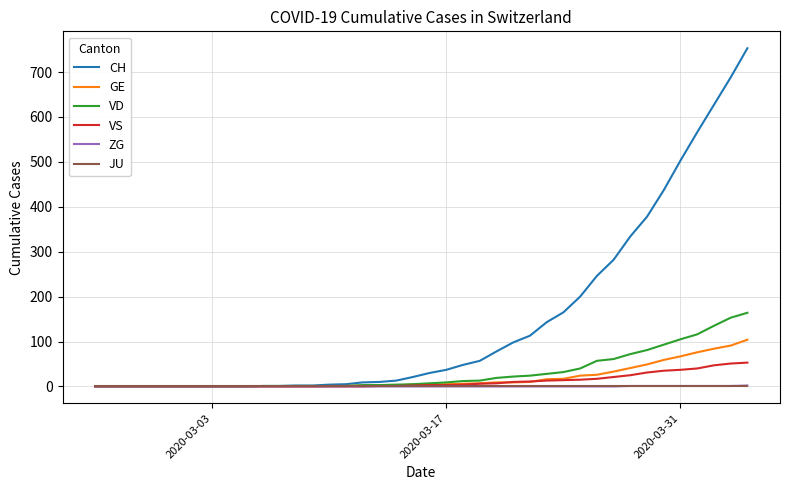

How many values in the VD series are below 7?

20